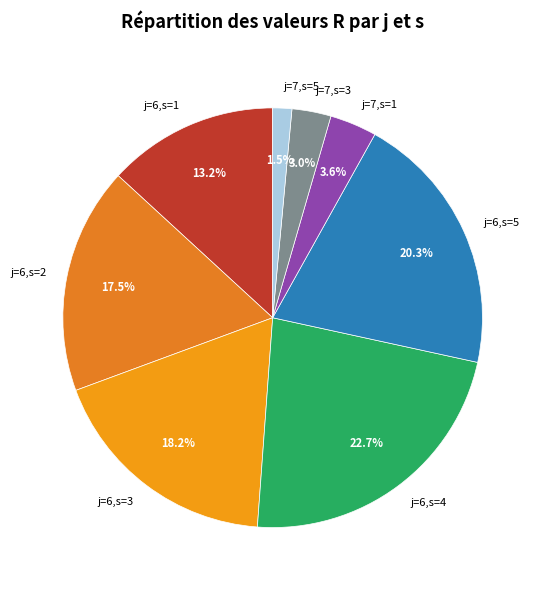

Is j=7,s=5 the majority of the pie?

No